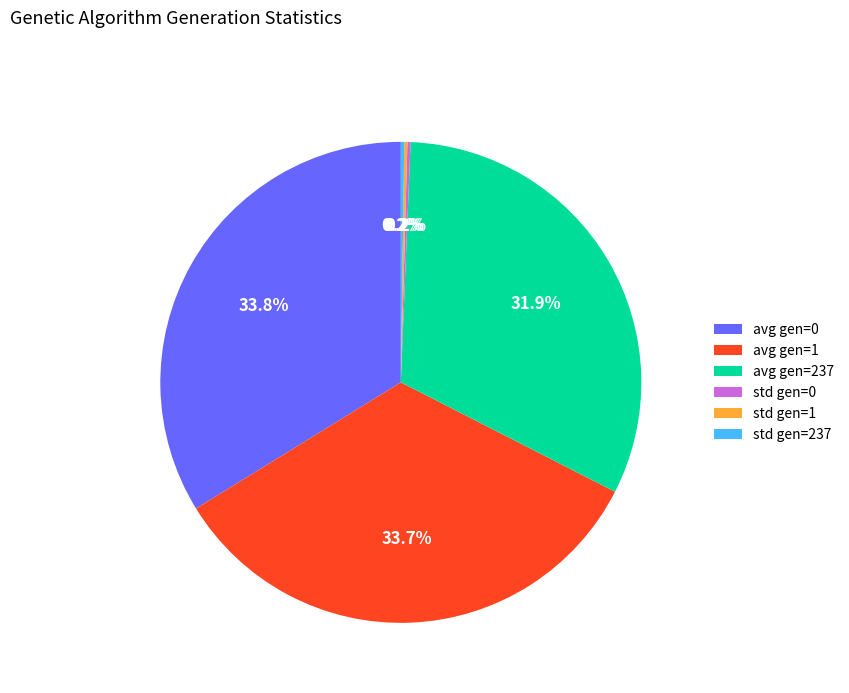

Between avg gen=237 and avg gen=1, which is larger?

avg gen=1